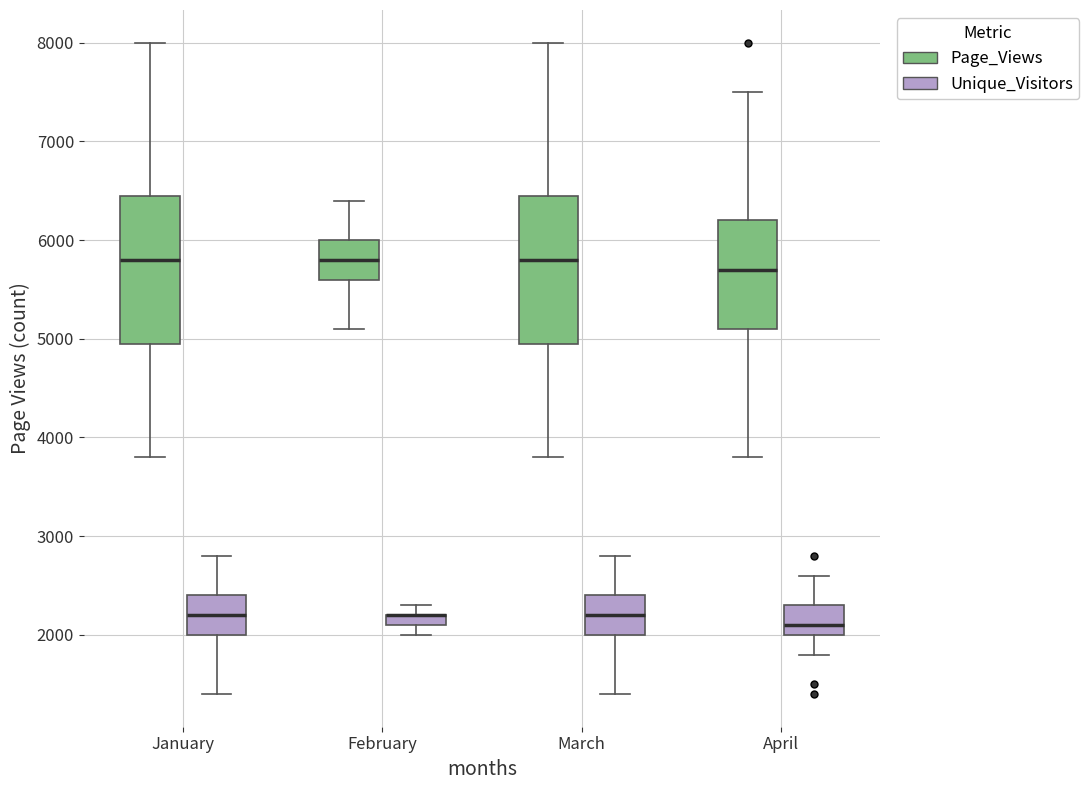

Where is the upper edge of the box for March (Page_Views) on the y-axis? The values are not printed on the chart, so give them approximately, as read against the axis.

6500